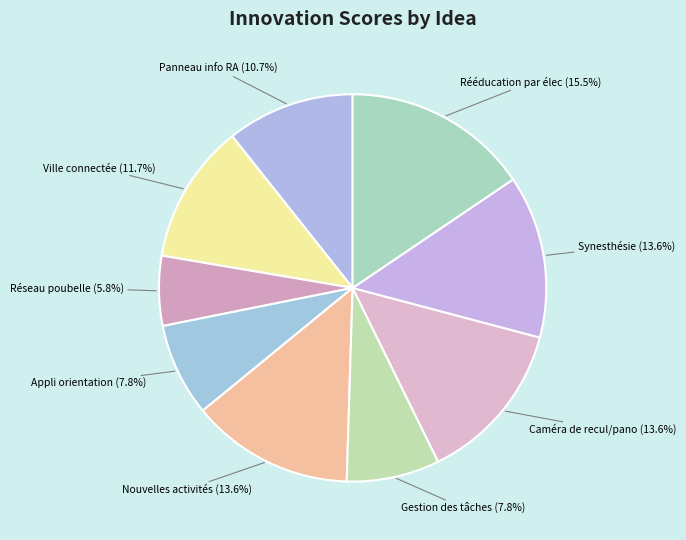

To the nearest percent, what percentage of the pie is Réseau poubelle?

6%